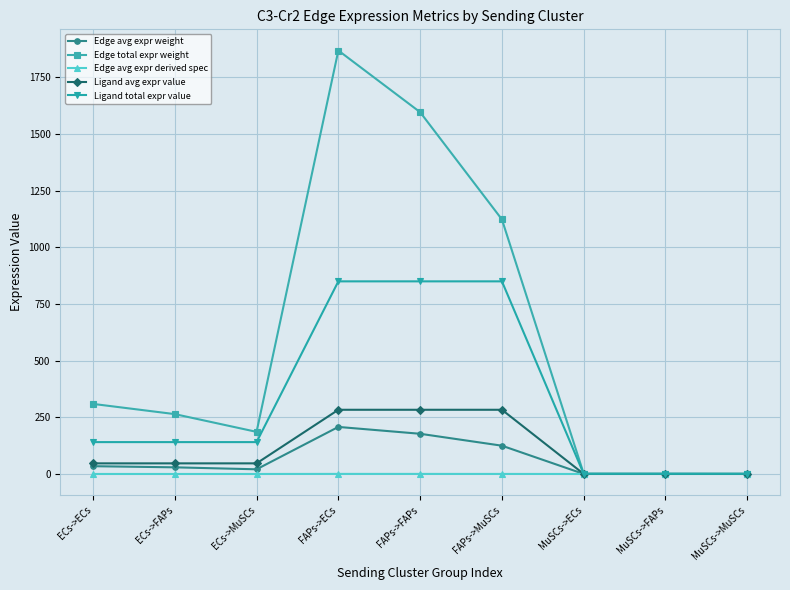

How many categories are shown in the chart?

9